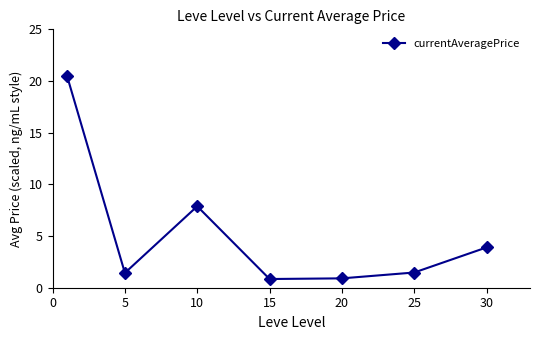

How many interior local peaks (higher than both neighbors) does the data have?

1